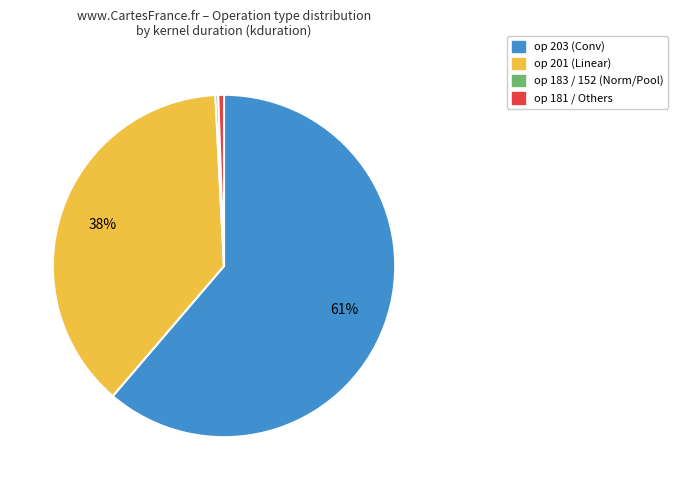

True or false: op 203 (Conv) accounts for 50% of the total.

False